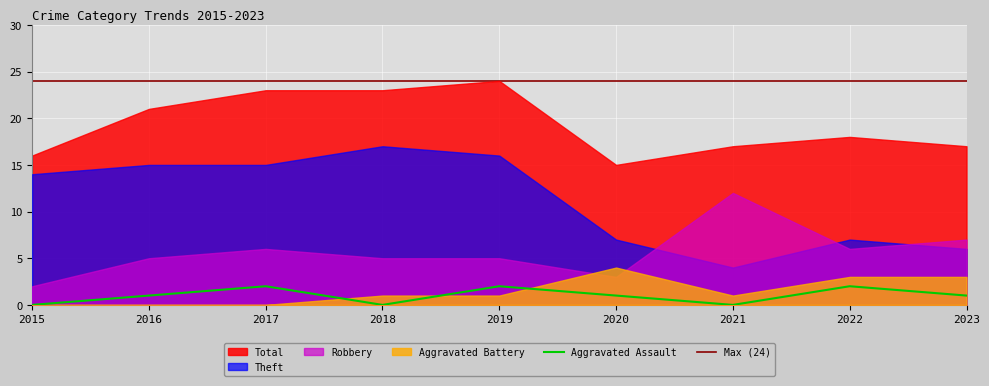

After their last crossing, which series has the higher values: Aggravated Assault or Aggravated Battery?

Aggravated Battery